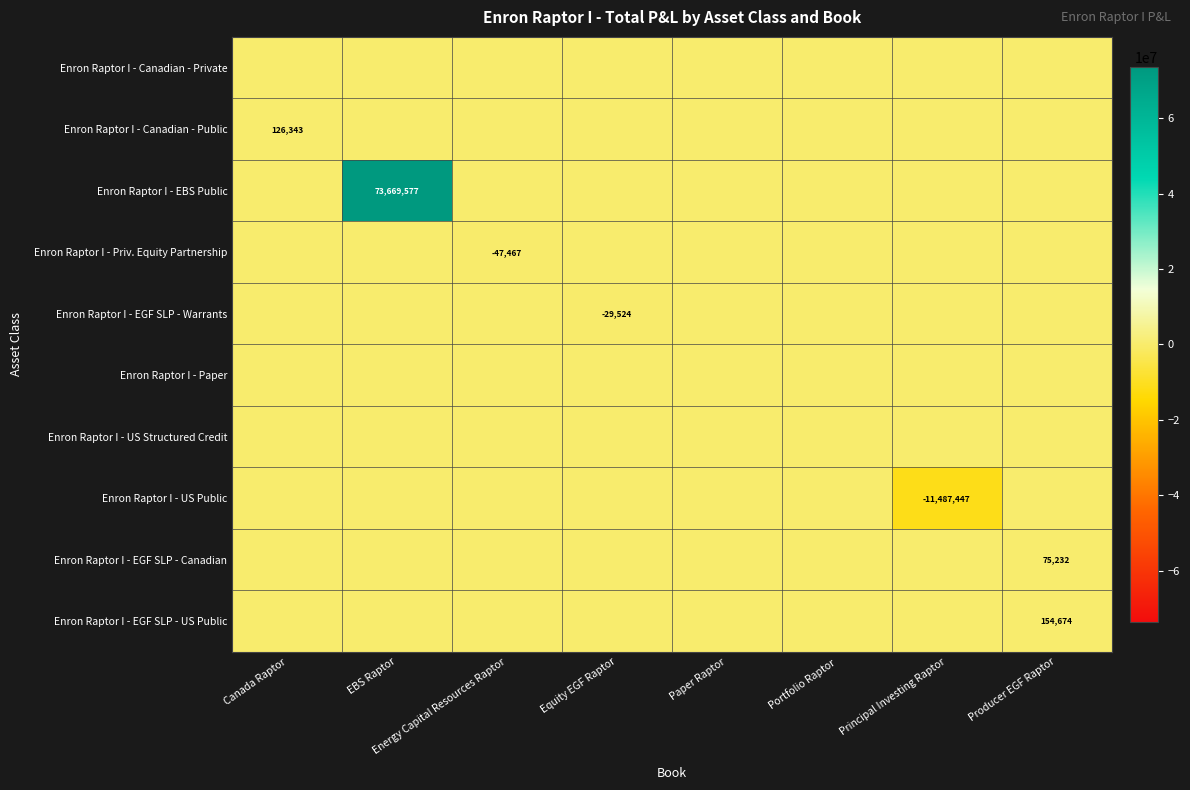

At which label does Enron Raptor I - EGF SLP - US Public reach its minimum?

Canada Raptor